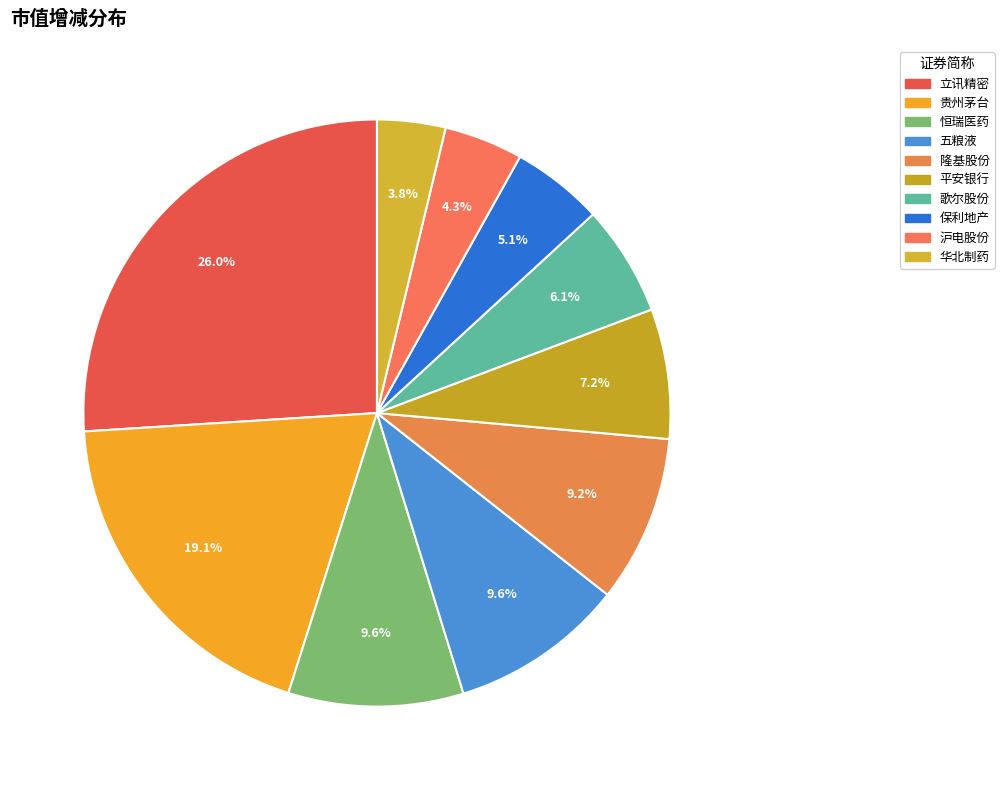

Is it true that 五粮液 is 10% of the pie?

True